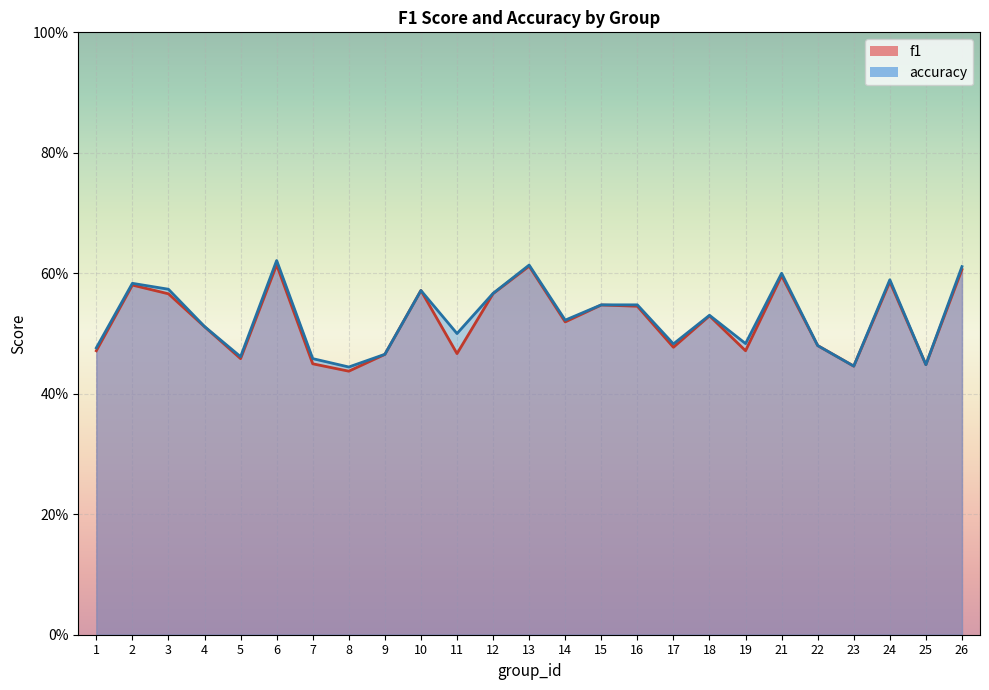

True or false: accuracy has more than 0 points higher than both neighbors.

True